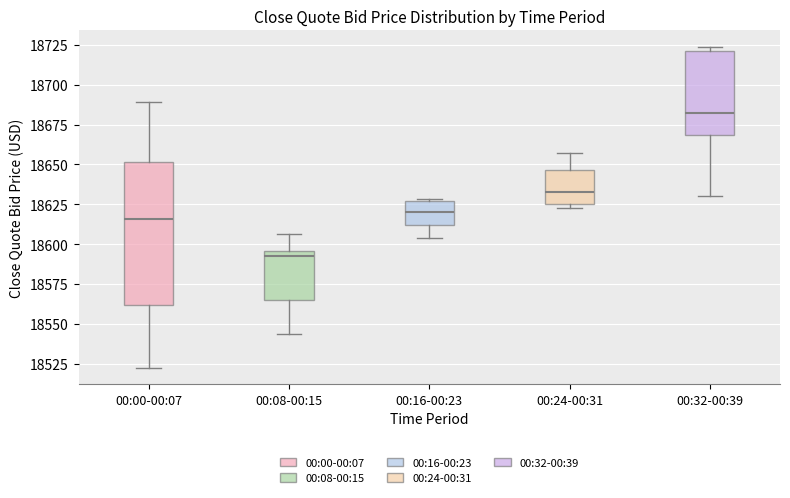

Where does the median line of the box for 00:16-00:23 sit on the y-axis? The values are not printed on the chart, so give them approximately, as read against the axis.

18620